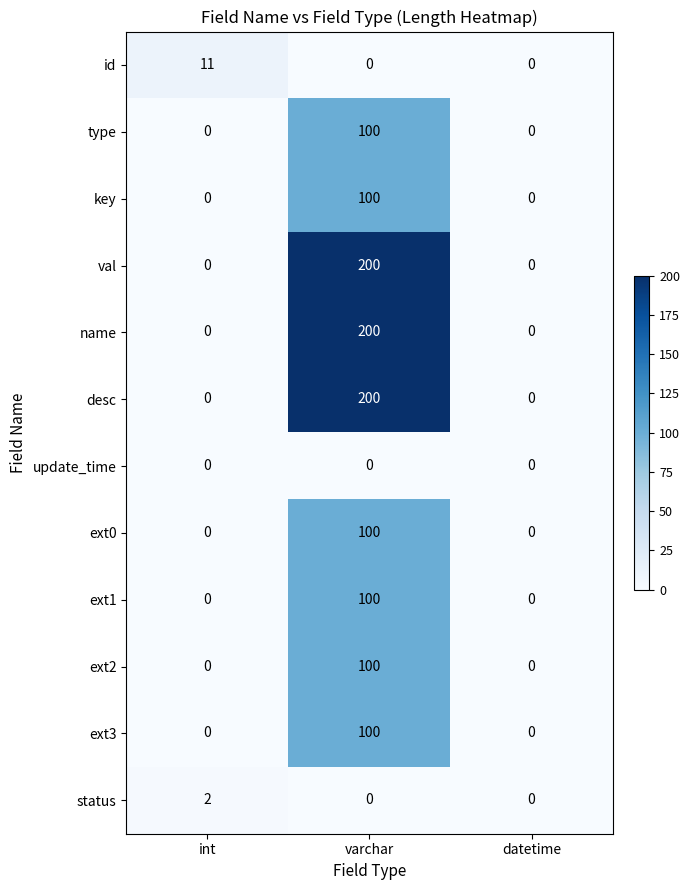

Is it true that key equals 0 at int?

True